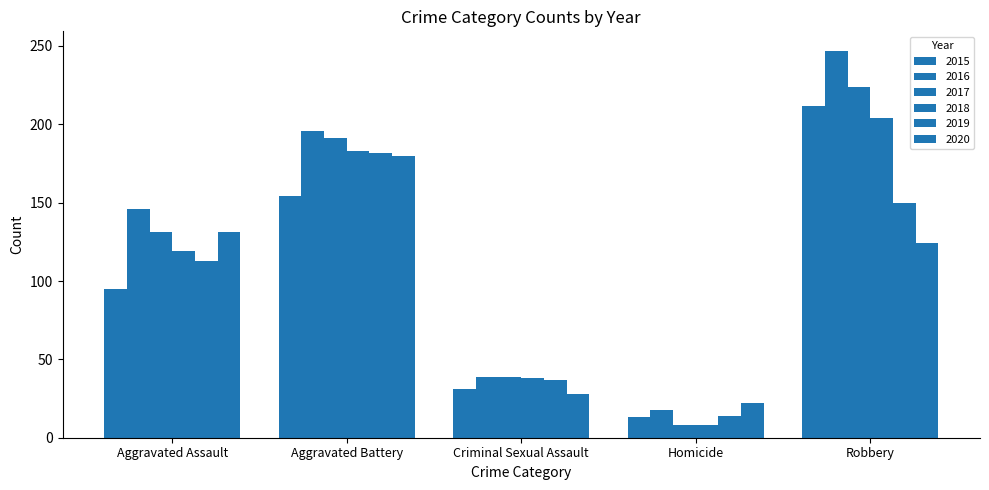

Between Criminal Sexual Assault and Robbery, which series saw the biggest shift?

2016